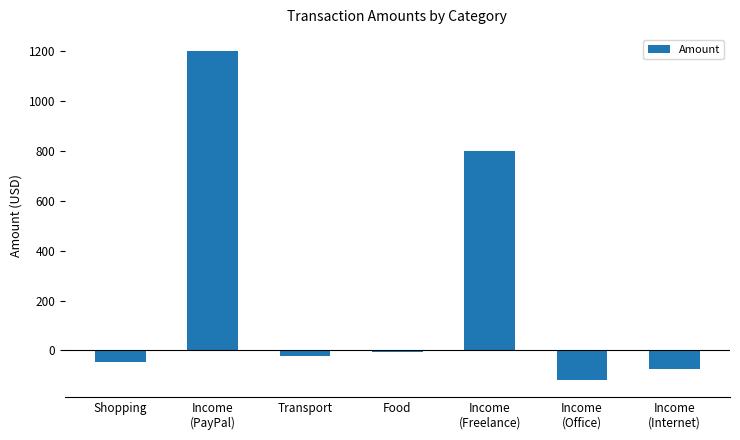

What is the approximate value at Income
(PayPal)?

1200.0